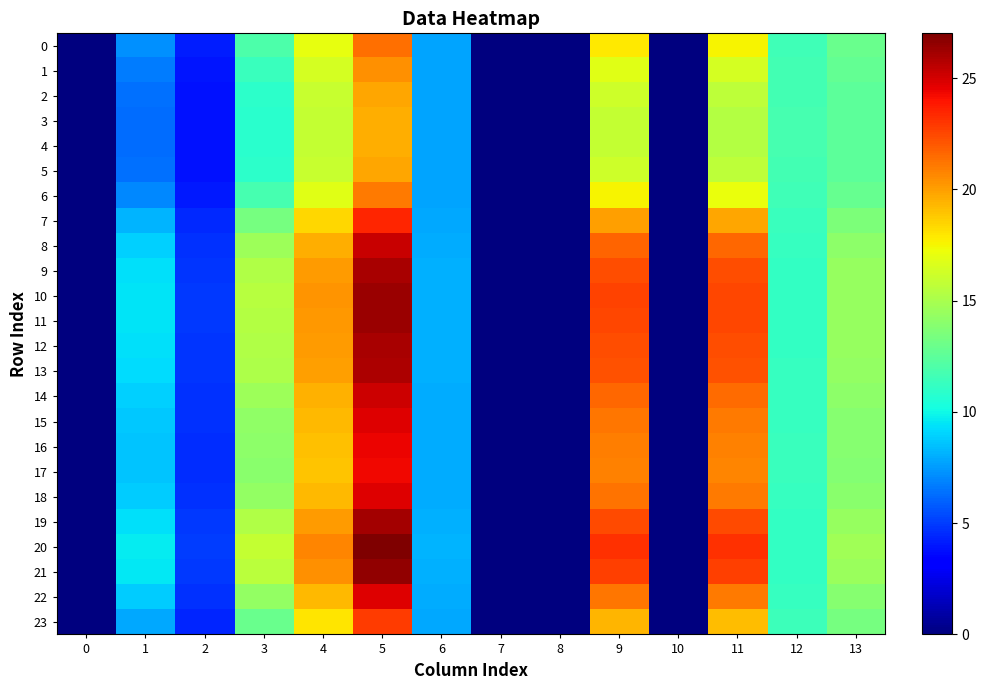

At how many categories does at least one series exceed 15?

5